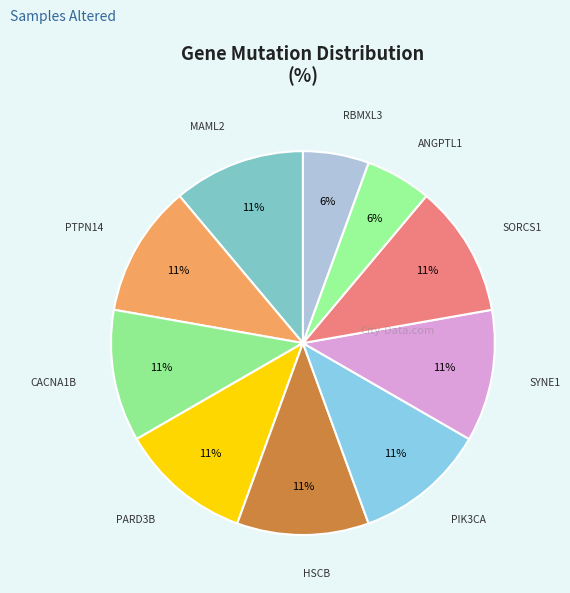

What is the ratio of the value at SORCS1 to the value at MAML2?

1.0